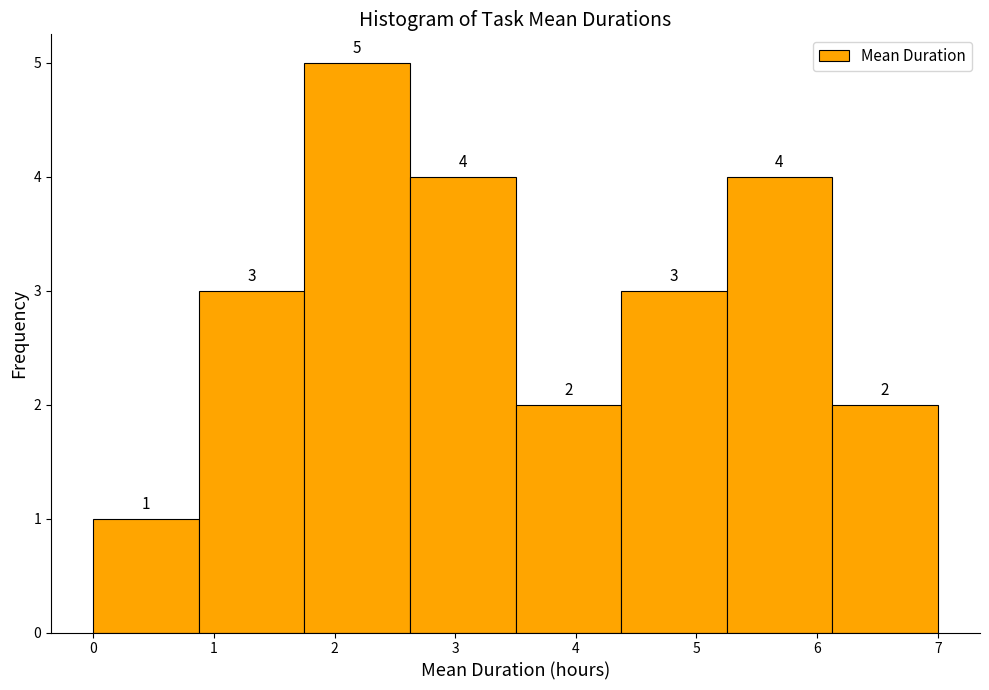

Reading left to right, transcribe this chart: for each bar, give the range it covers on the x-axis and its height. The bar edges are not printed on the chart, so give them approximately, as read against the axis.

0.0 to 0.9: 1
0.9 to 1.8: 3
1.8 to 2.6: 5
2.6 to 3.5: 4
3.5 to 4.4: 2
4.4 to 5.3: 3
5.3 to 6.1: 4
6.1 to 7.0: 2